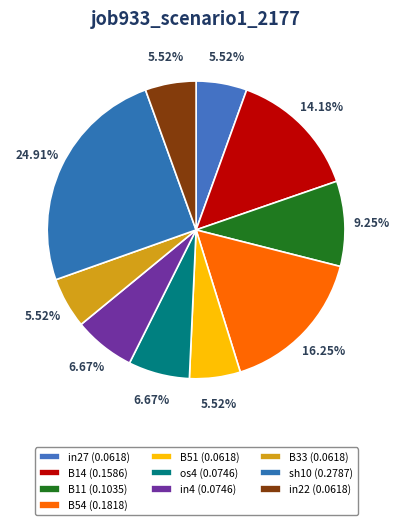

What portion of the pie excludes in27?

94.5%